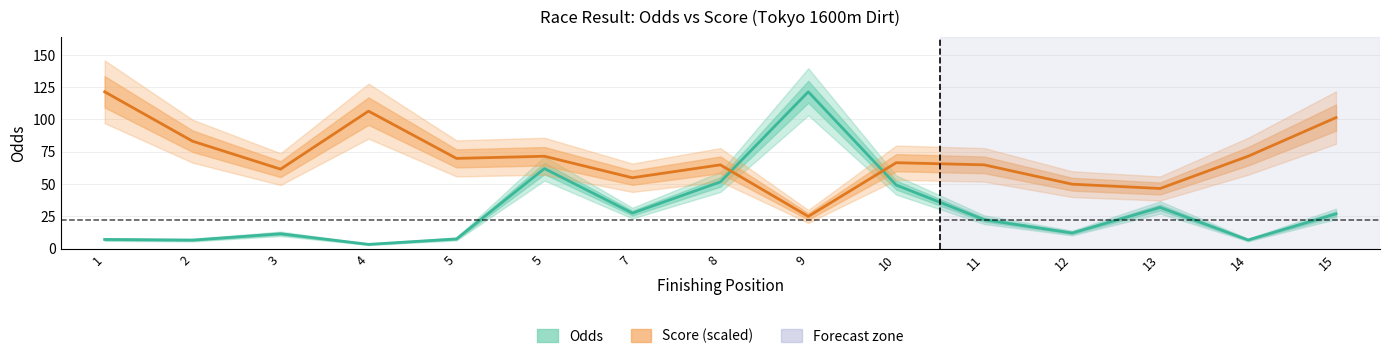

Rank the series by their average value, from lowest to highest.

Odds, Score (scaled)